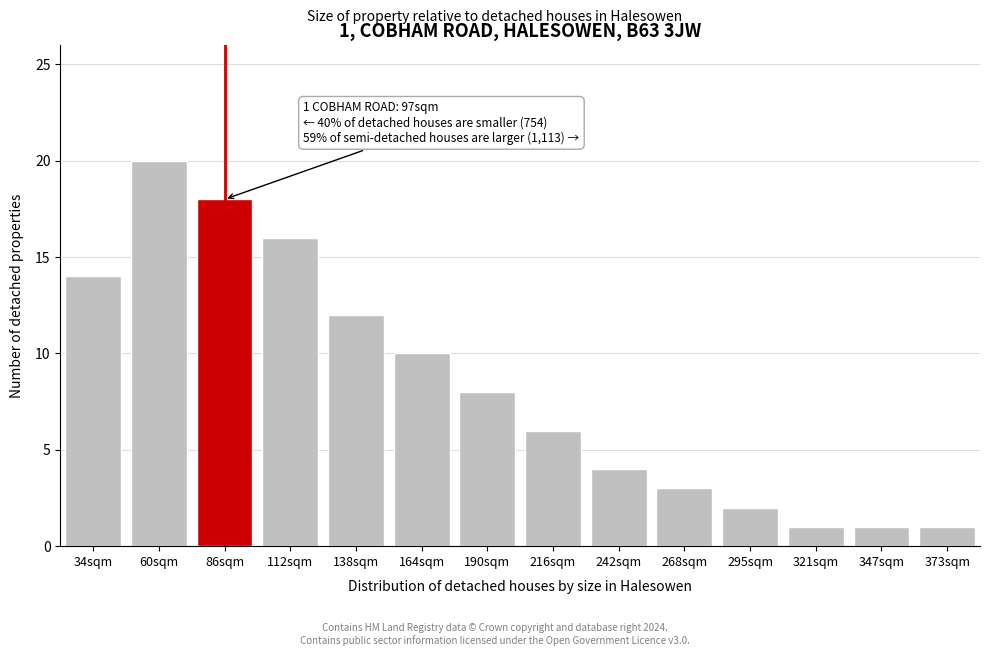

Reading left to right, list all the values displayed in this chart.

14	20	18	16	12	10	8	6	4	3	2	1	1	1